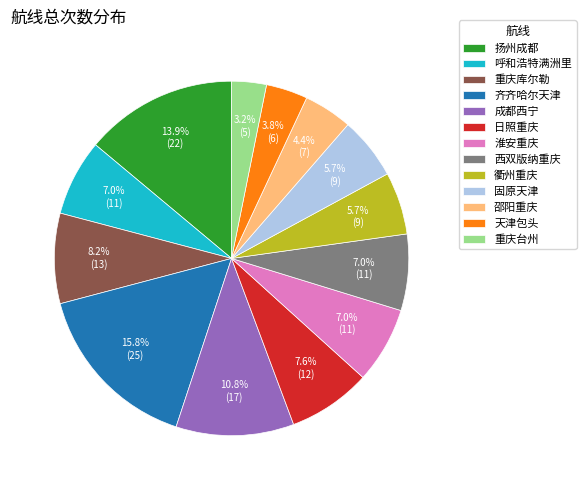

What portion of the pie excludes 重庆台州?

96.8%